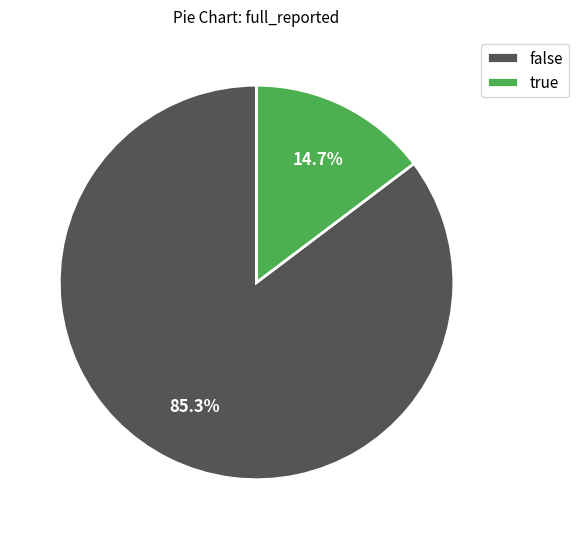

Rank the categories by value from lowest to highest.

true, false